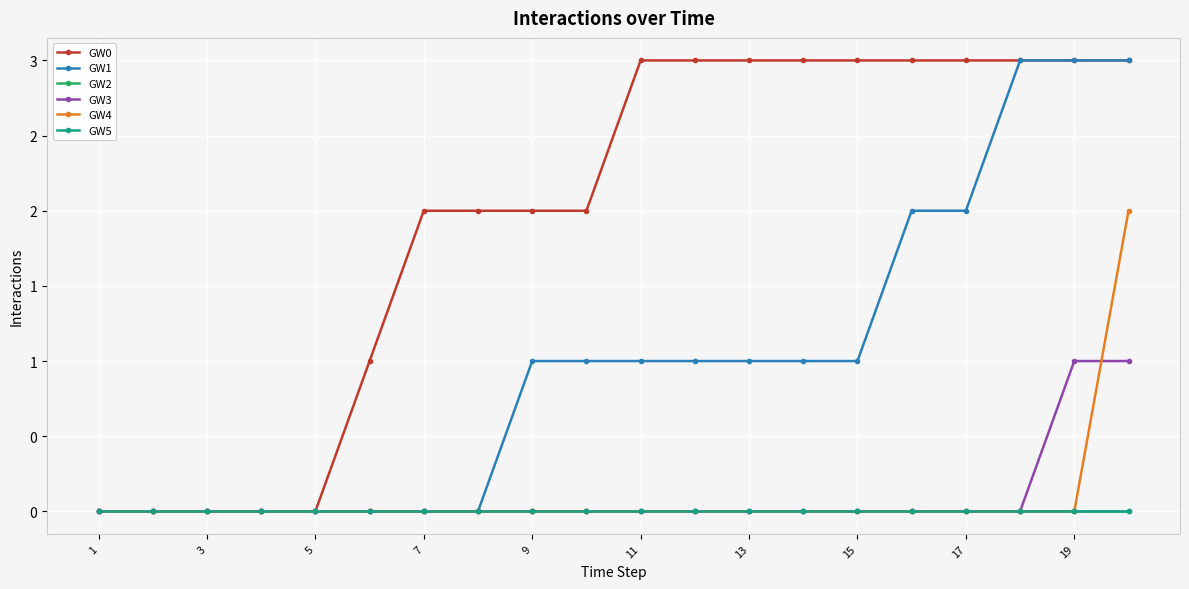

Is this an area chart (filled region under the line)?

No